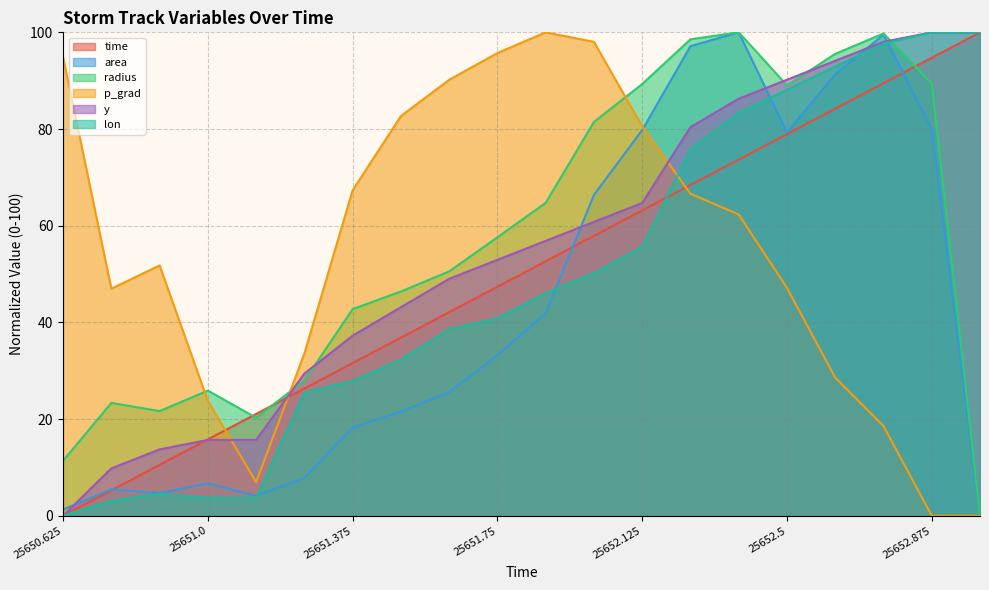

Count the number of categories in the chart.

20